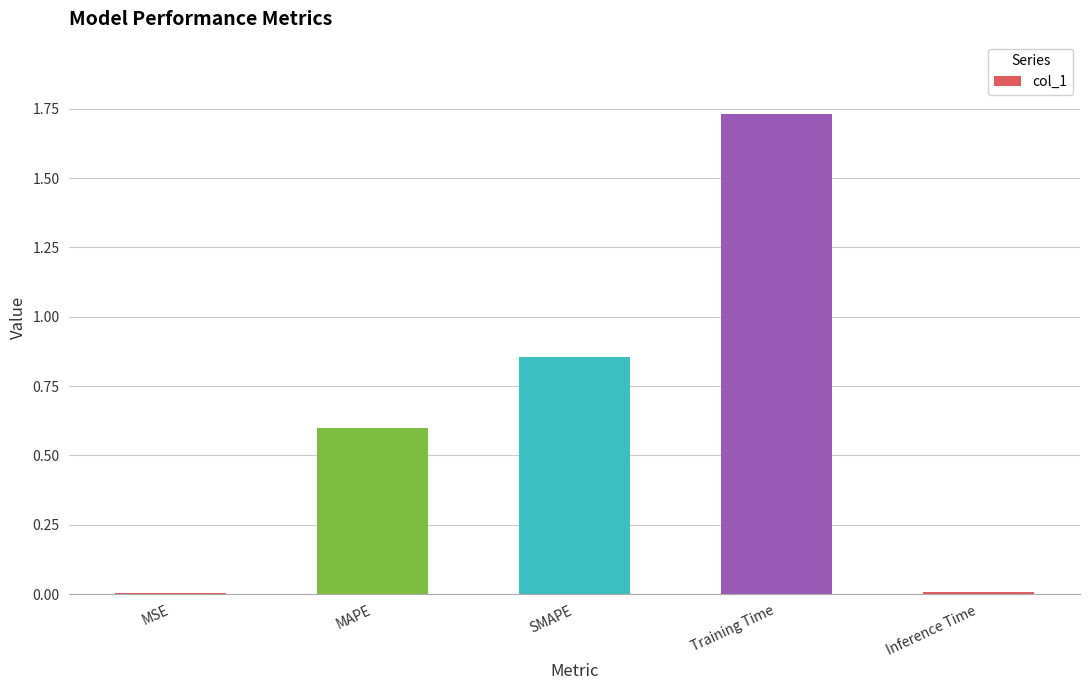

Between MAPE and Inference Time, which is larger?

MAPE